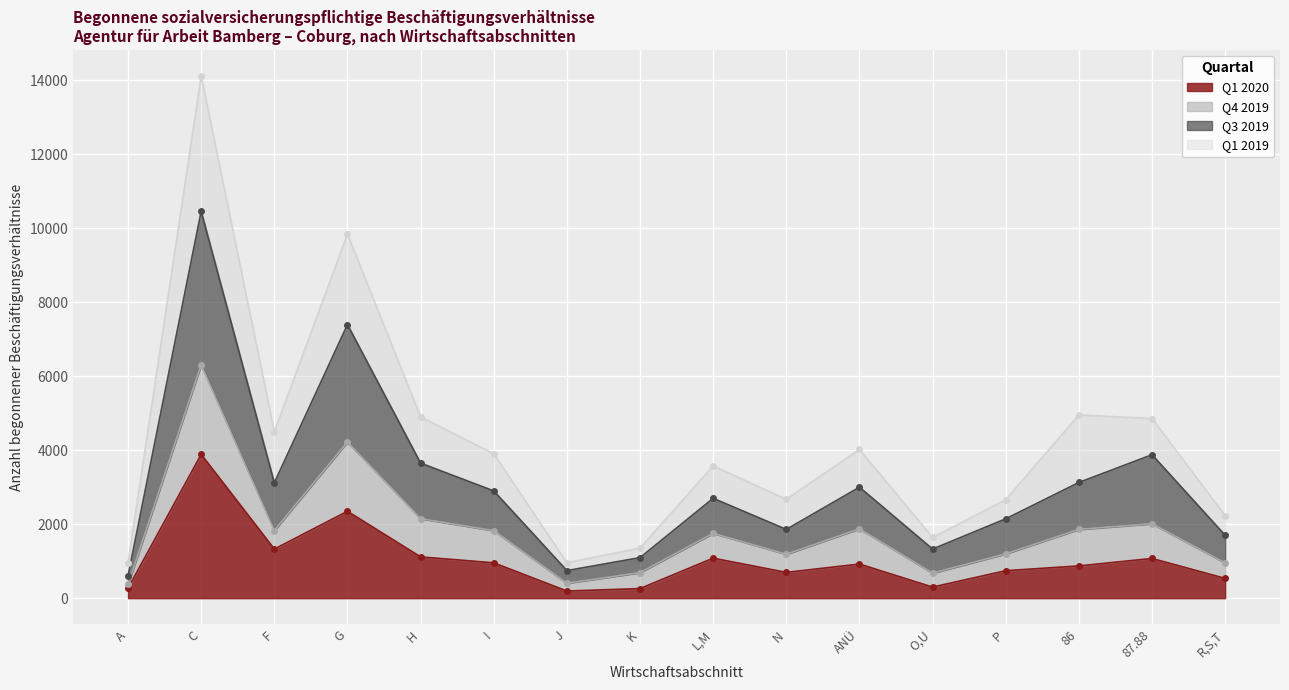

What is the difference between the maximum and minimum values in the Q3 2019 series?

9852